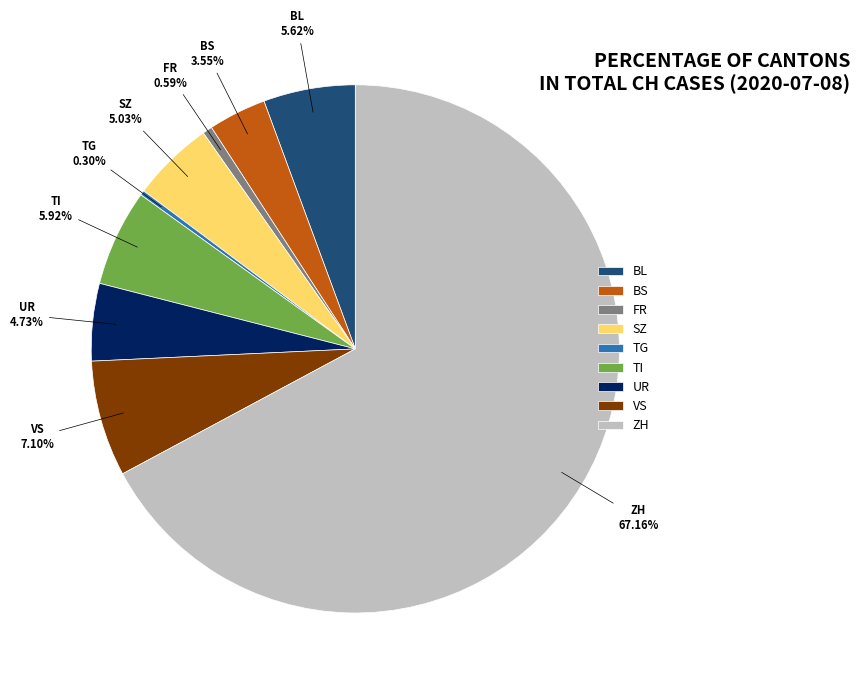

What portion of the pie excludes SZ?

95.0%